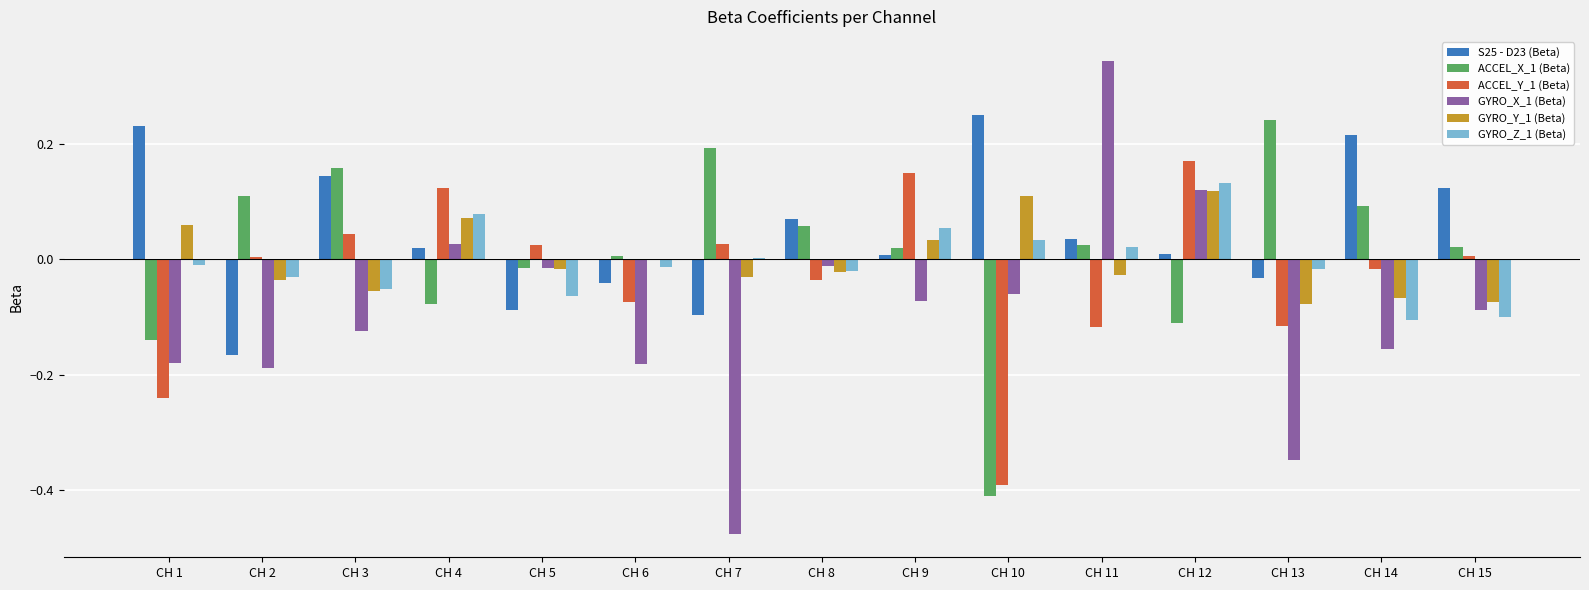

What are all the series names shown in the legend?

S25 - D23 (Beta), ACCEL_X_1 (Beta), ACCEL_Y_1 (Beta), GYRO_X_1 (Beta), GYRO_Y_1 (Beta), GYRO_Z_1 (Beta)